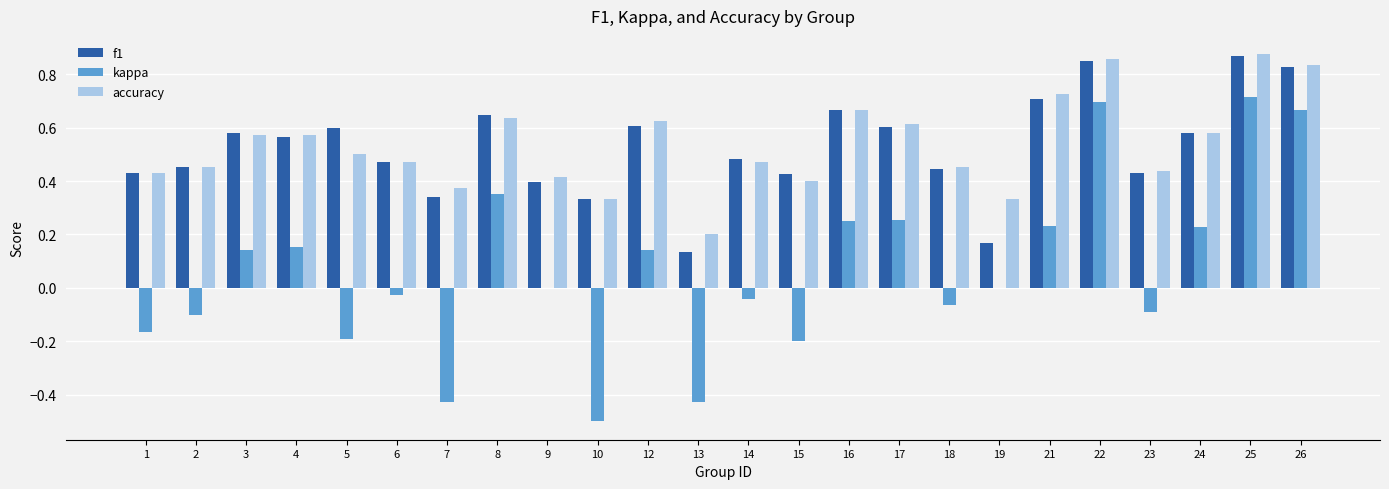

How many groups of bars are there?

24